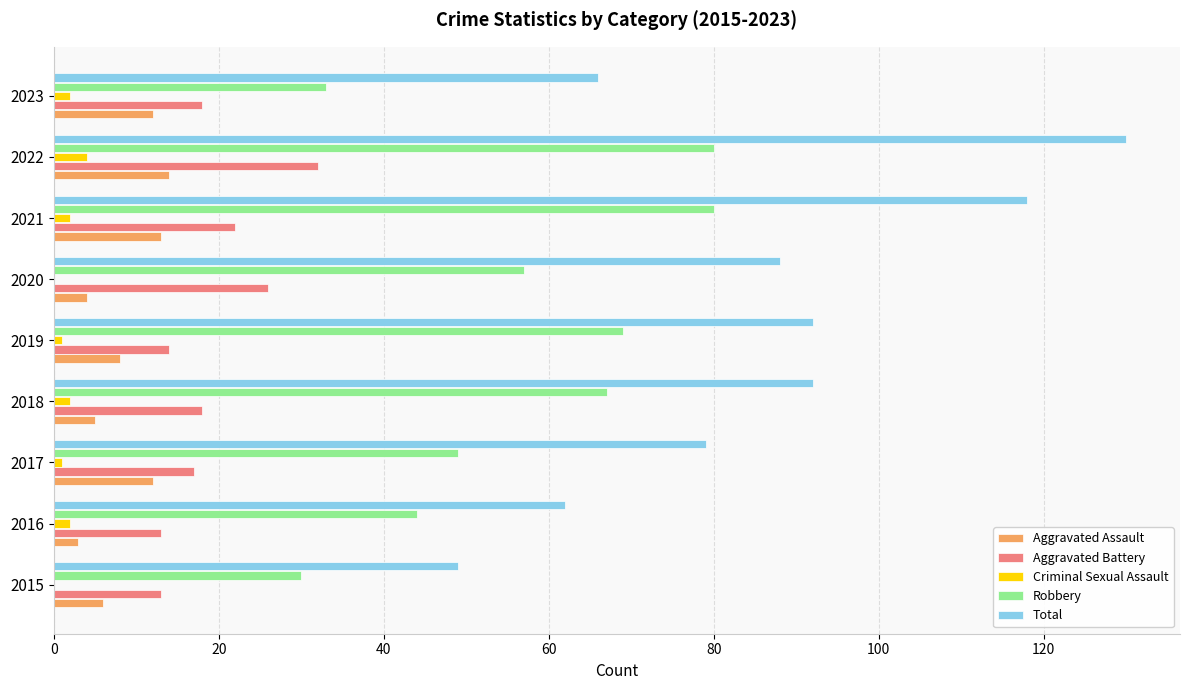

What is the maximum value shown in the chart?

130